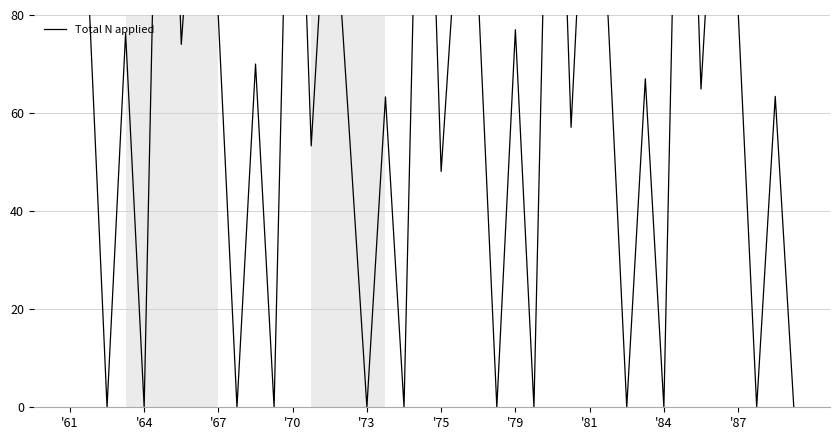

What is the greatest value displayed?

179.8